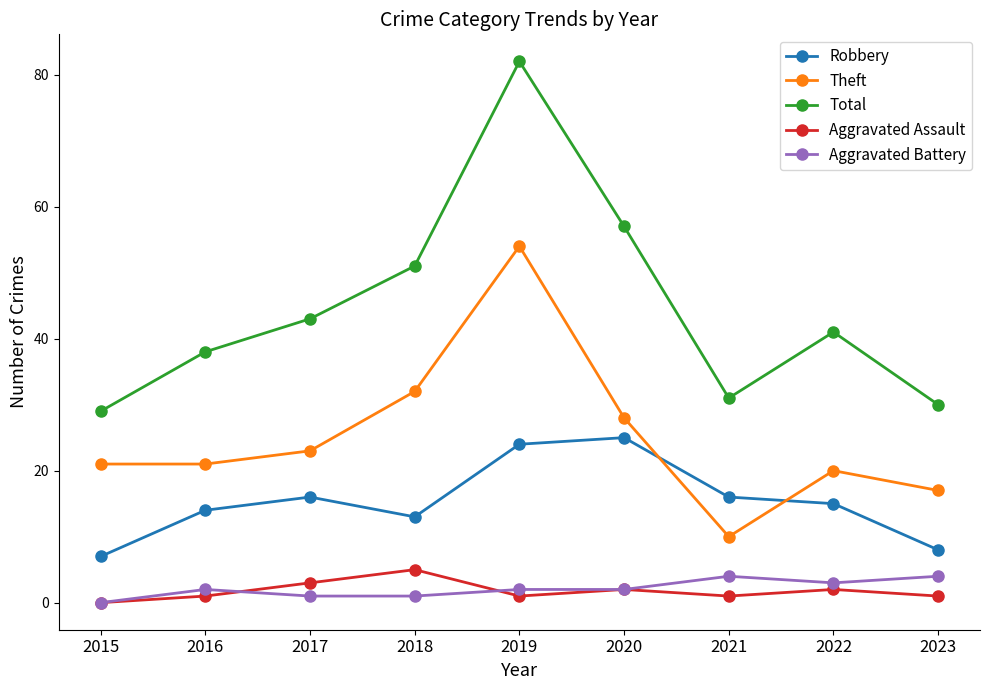

What is the difference between the highest and lowest values at 2023?

29